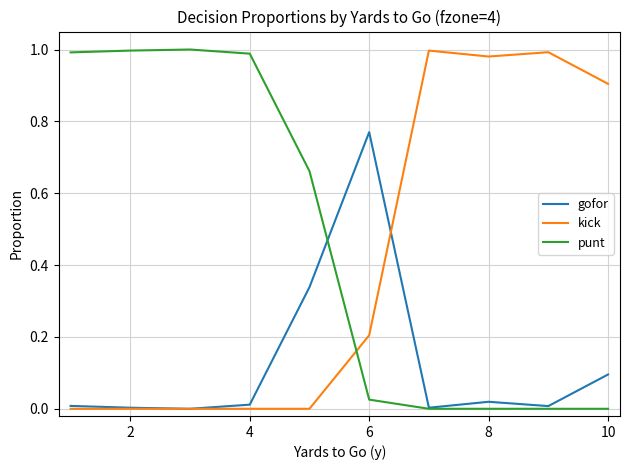

Does the chart have visible grid lines?

Yes